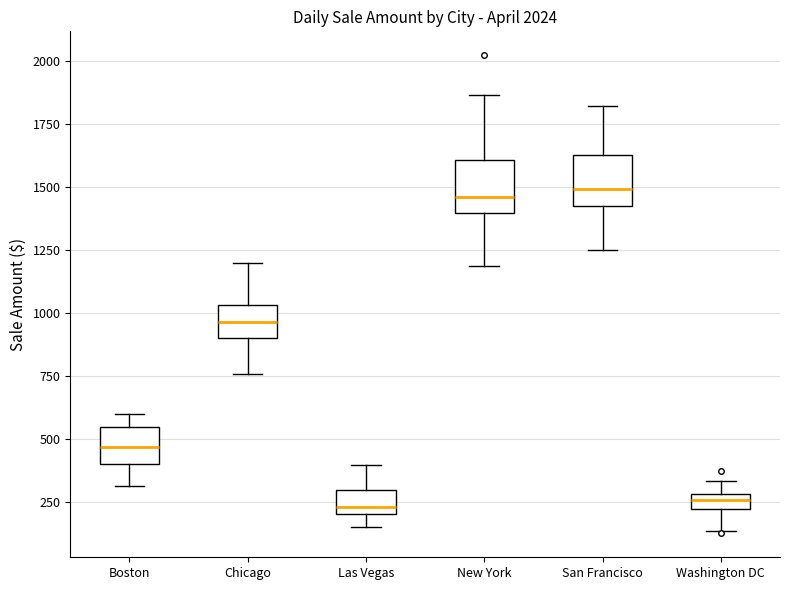

Where is the upper edge of the box for Las Vegas on the y-axis? The values are not printed on the chart, so give them approximately, as read against the axis.

300